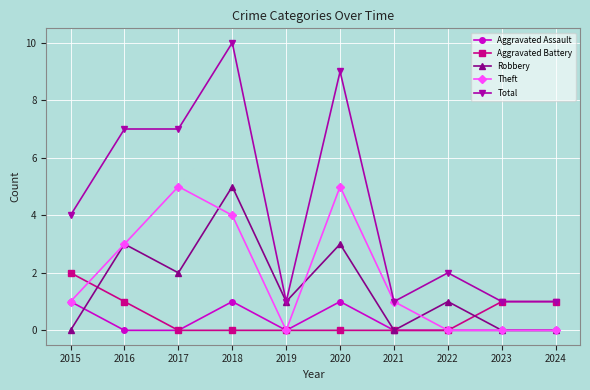

At which category is the sum across all series the highest?

2018